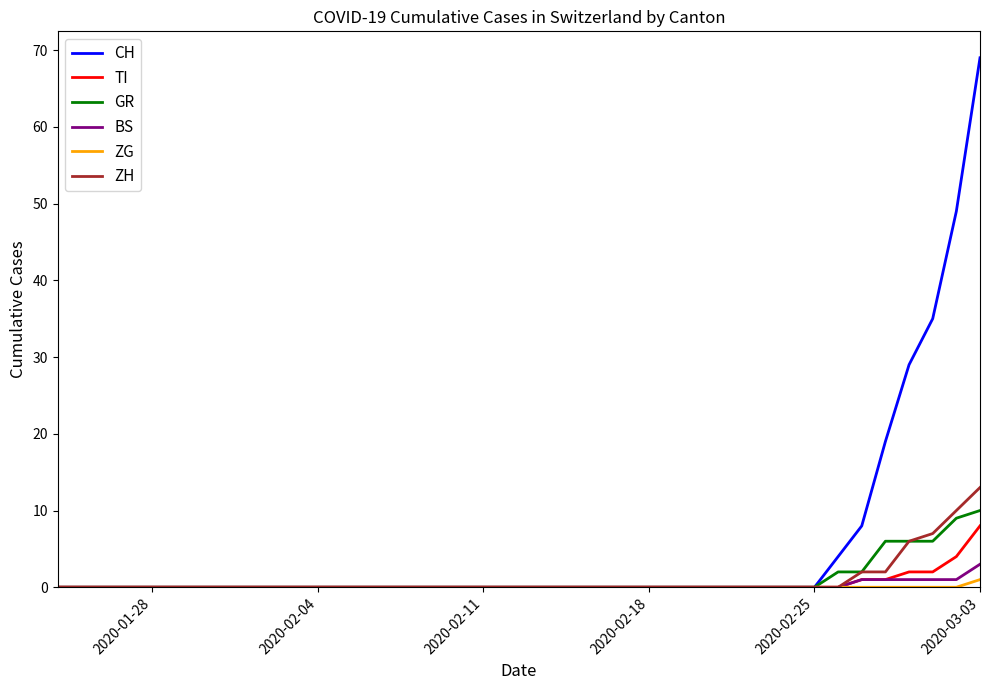

What is the highest value of the BS series?

3